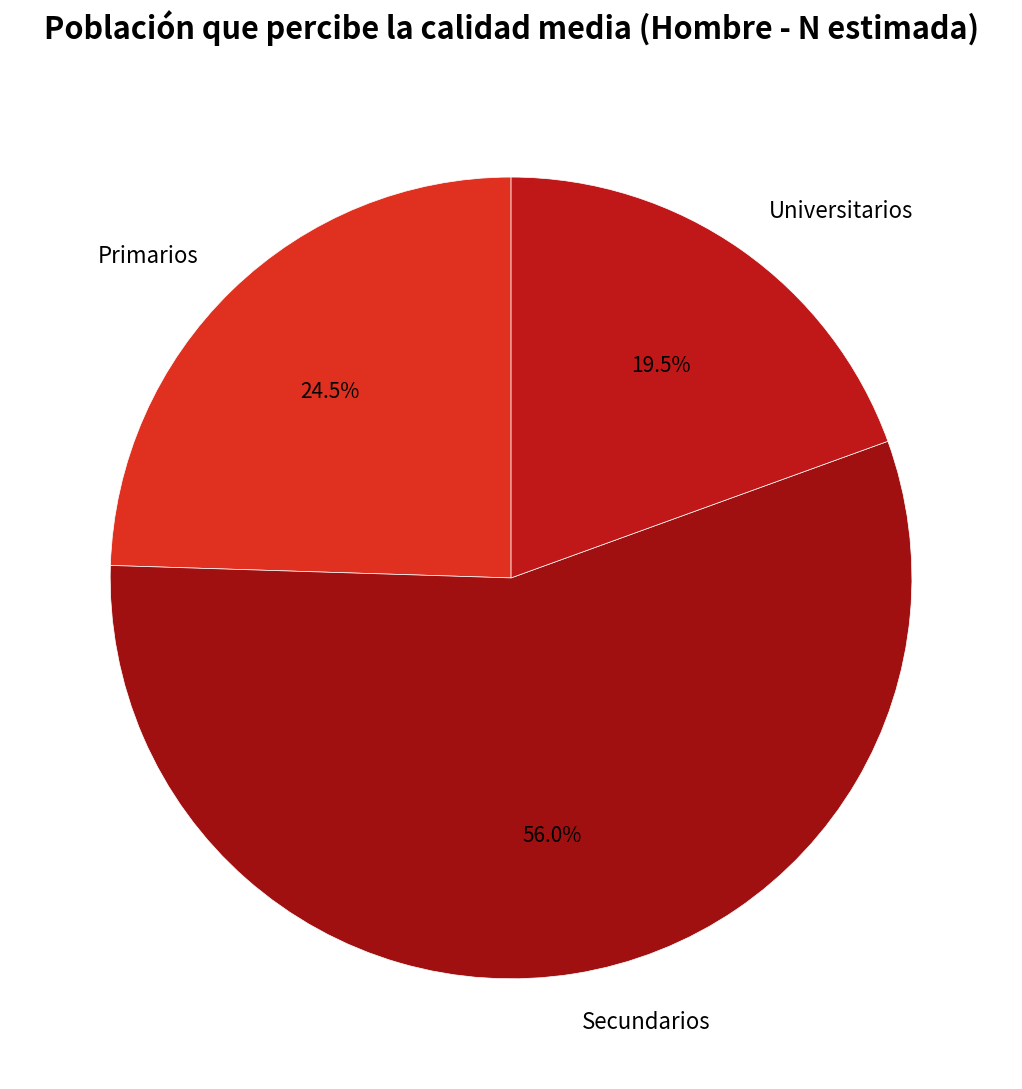

Do Secundarios and Primarios together represent more than half of the pie?

Yes